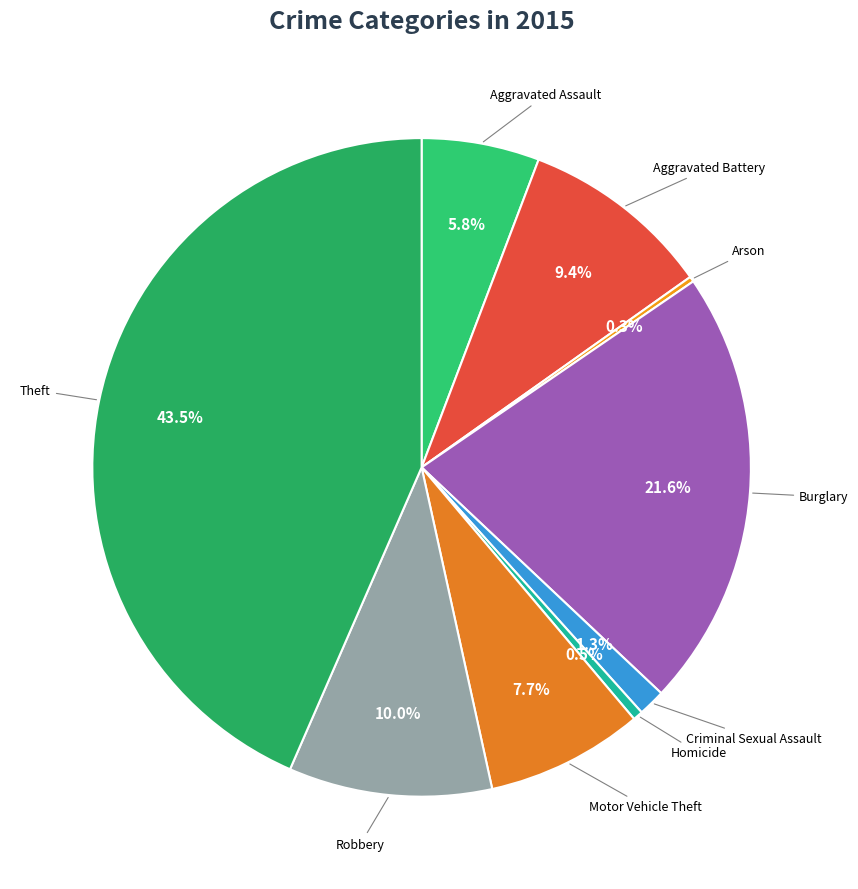

To the nearest percent, what percentage of the pie is Aggravated Battery?

9%